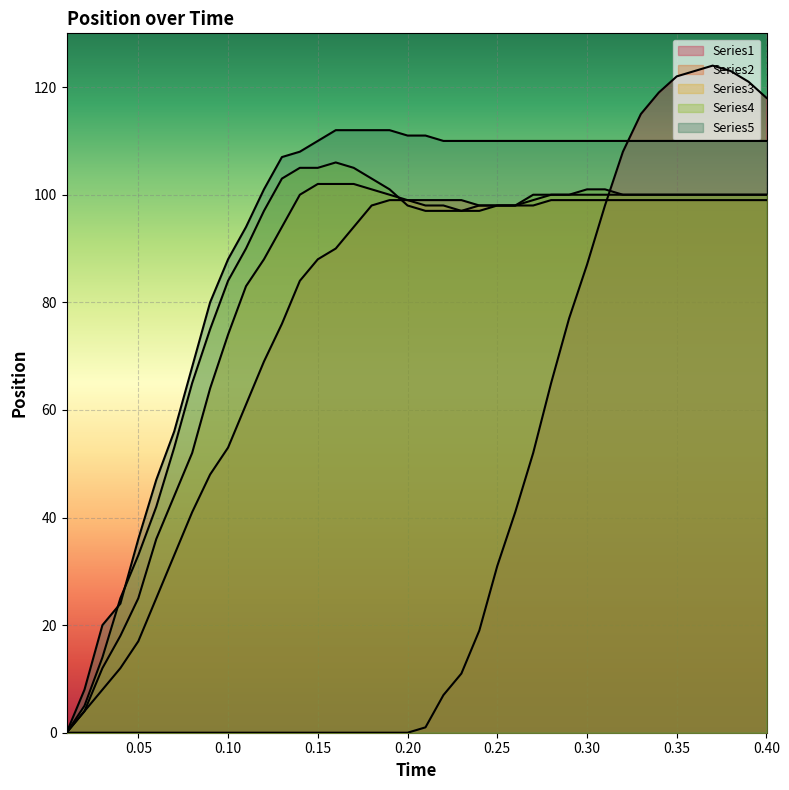

At which category does Series4 reach its first local peak?

0.16